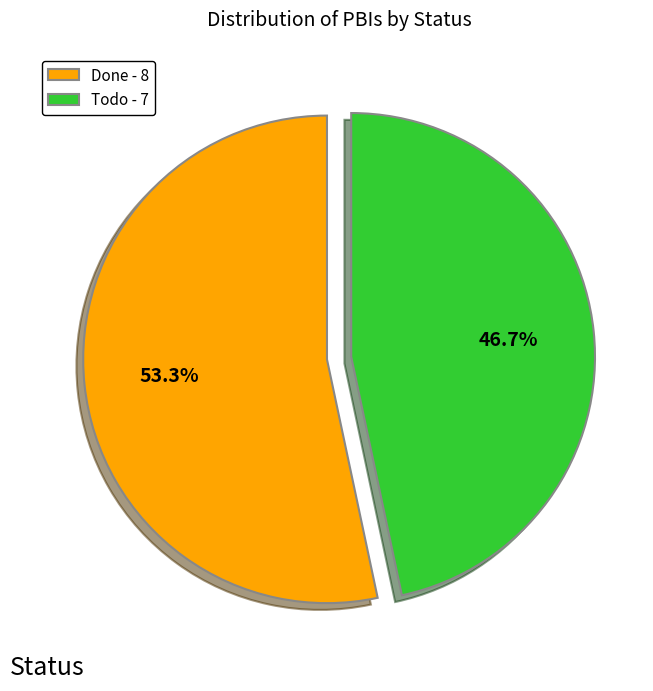

Which category has the biggest portion of the pie?

Done